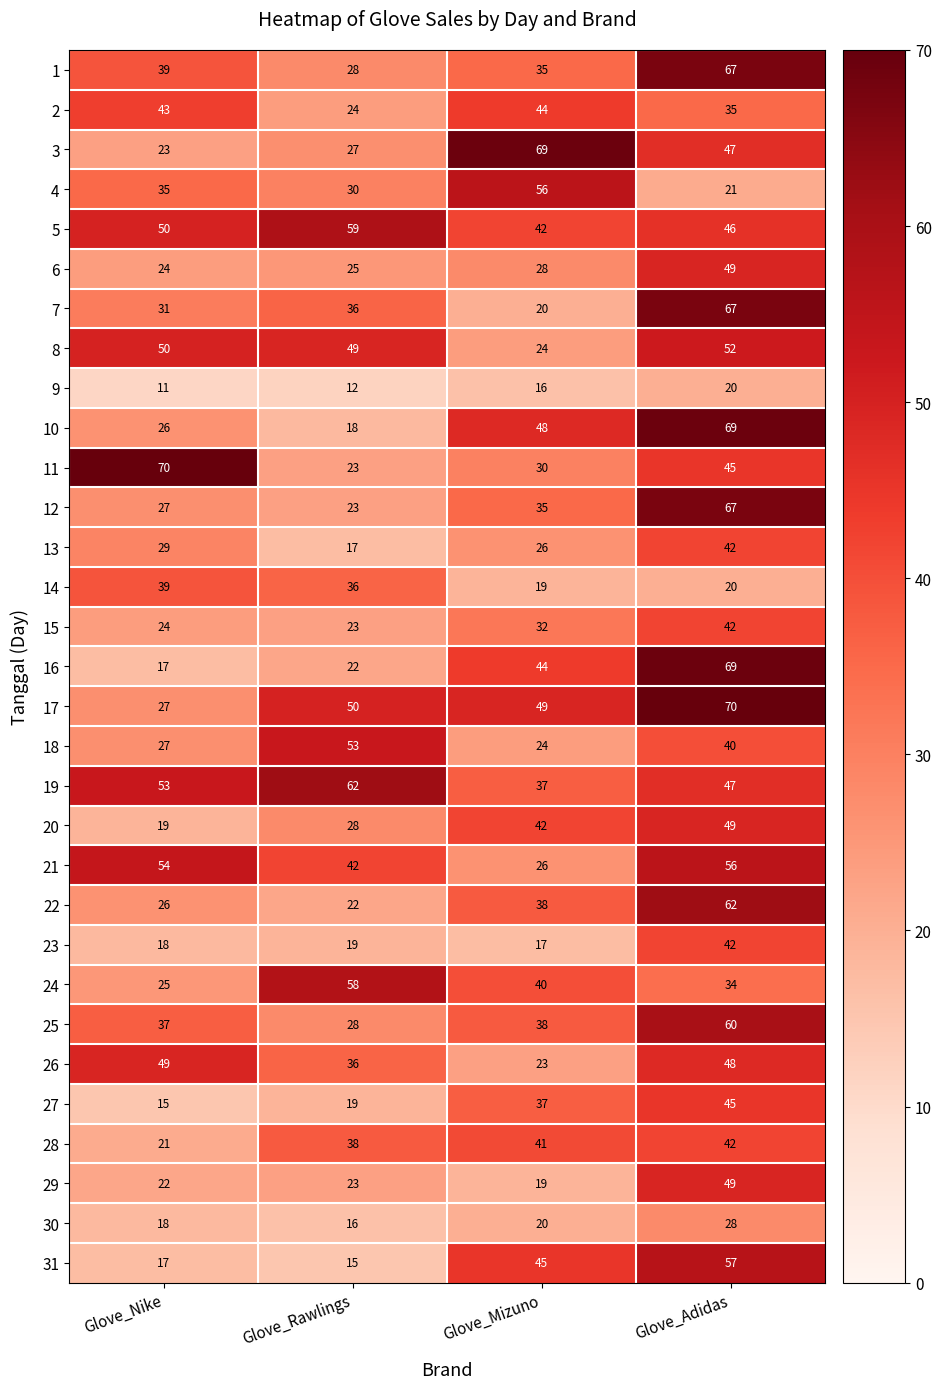

Where is 19 nearest to the value 49?

Glove_Adidas